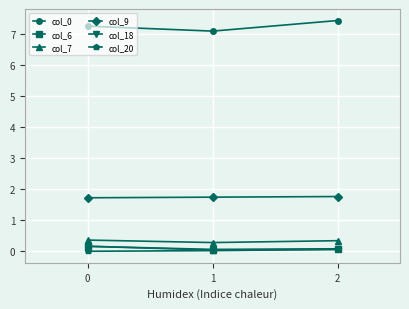

What is the value of the col_6 point at the 1st from the left?

0.2